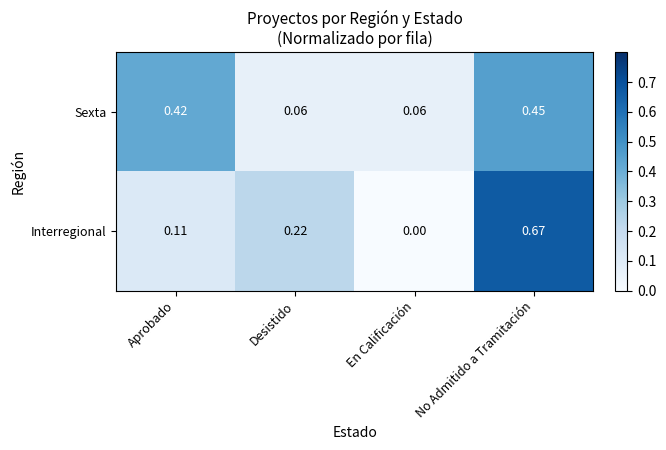

Rank the series by their average value, from highest to lowest.

Interregional, Sexta